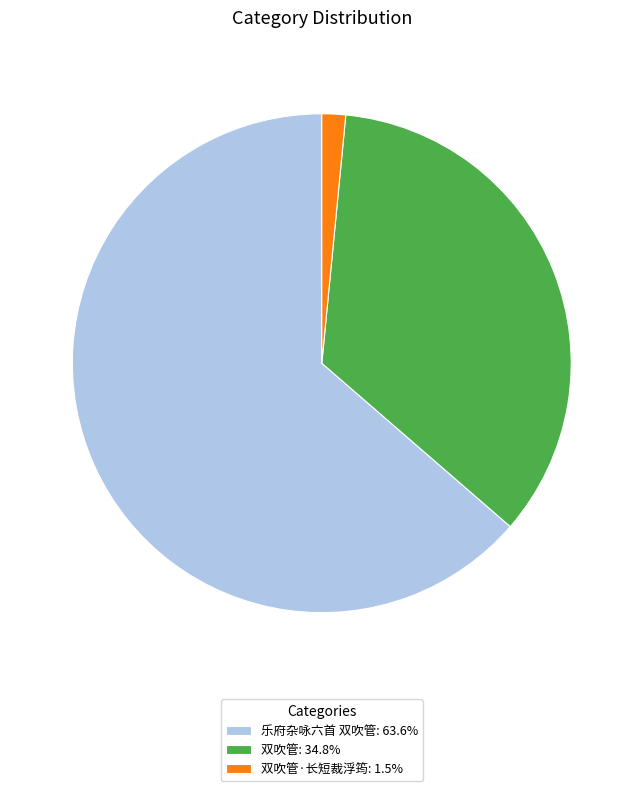

Does any single category account for the majority?

Yes